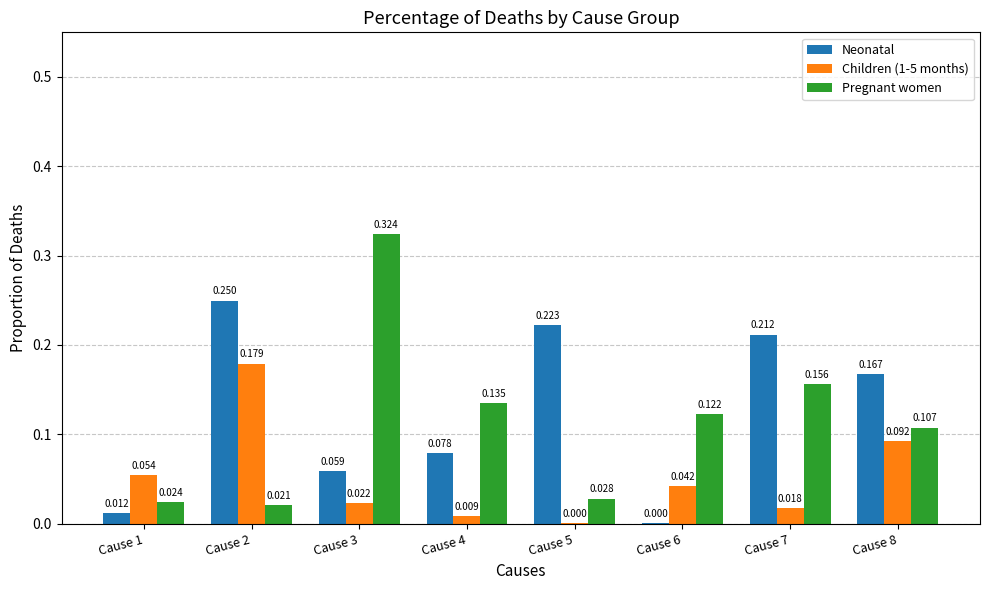

Between Cause 3 and Cause 7, which series saw the biggest shift?

Pregnant women